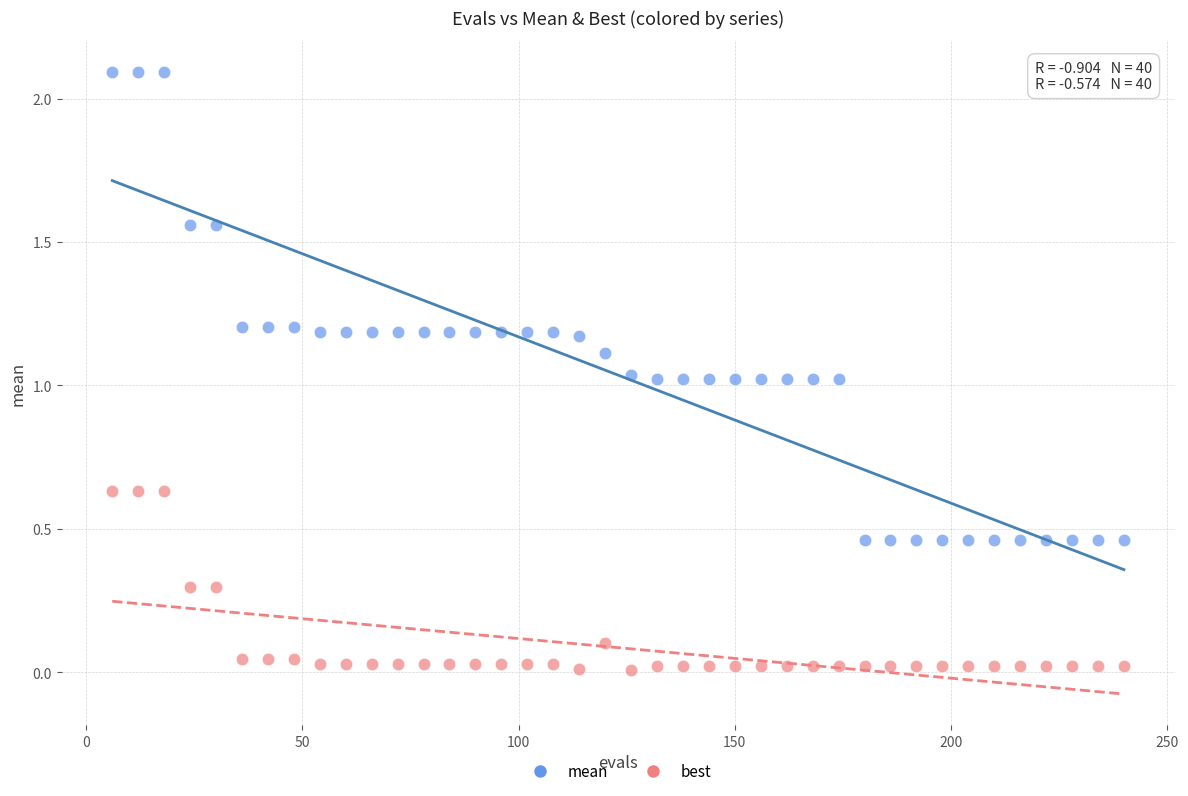

Which series contains the highest Y value?

mean